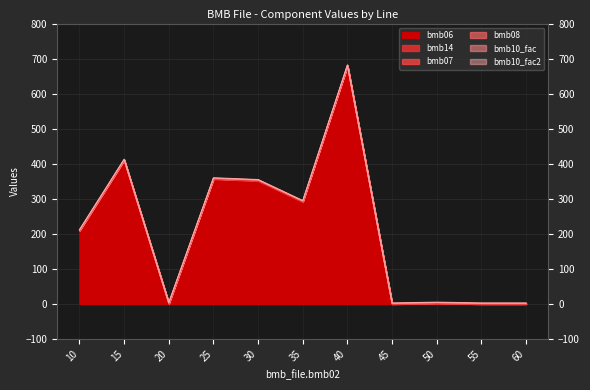

Count the number of data series in this chart.

6